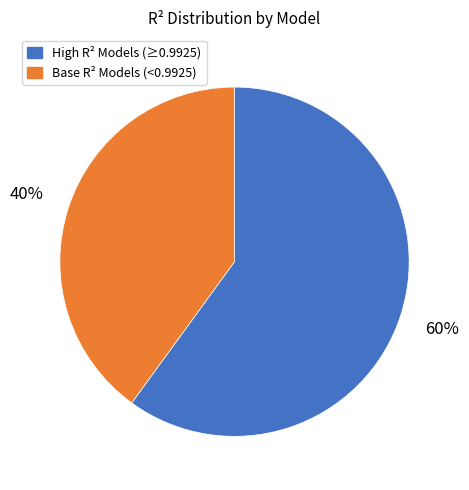

What is the majority slice?

High R² Models (≥0.9925)